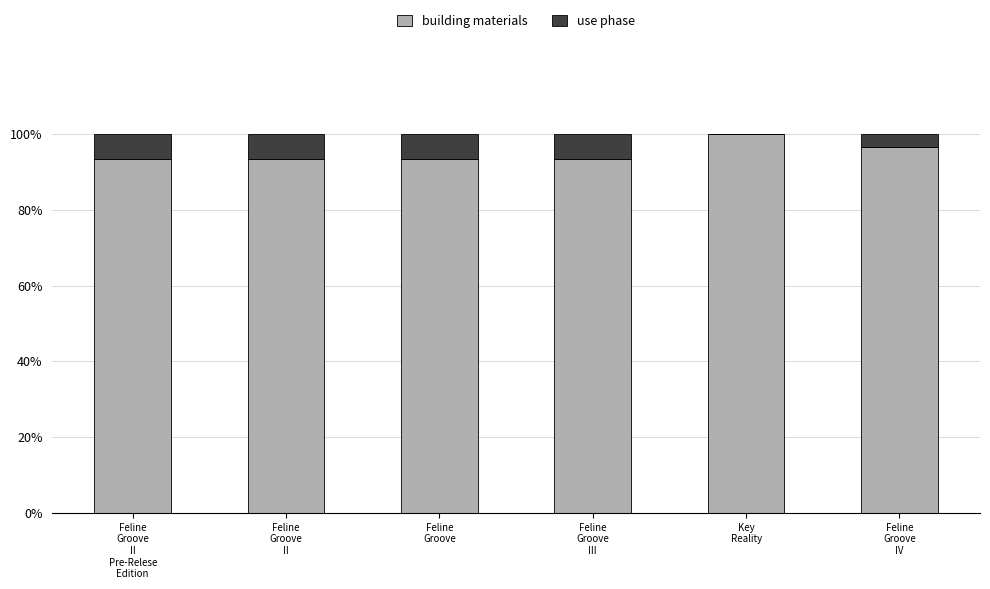

What is the sum of all building materials values?

570.4